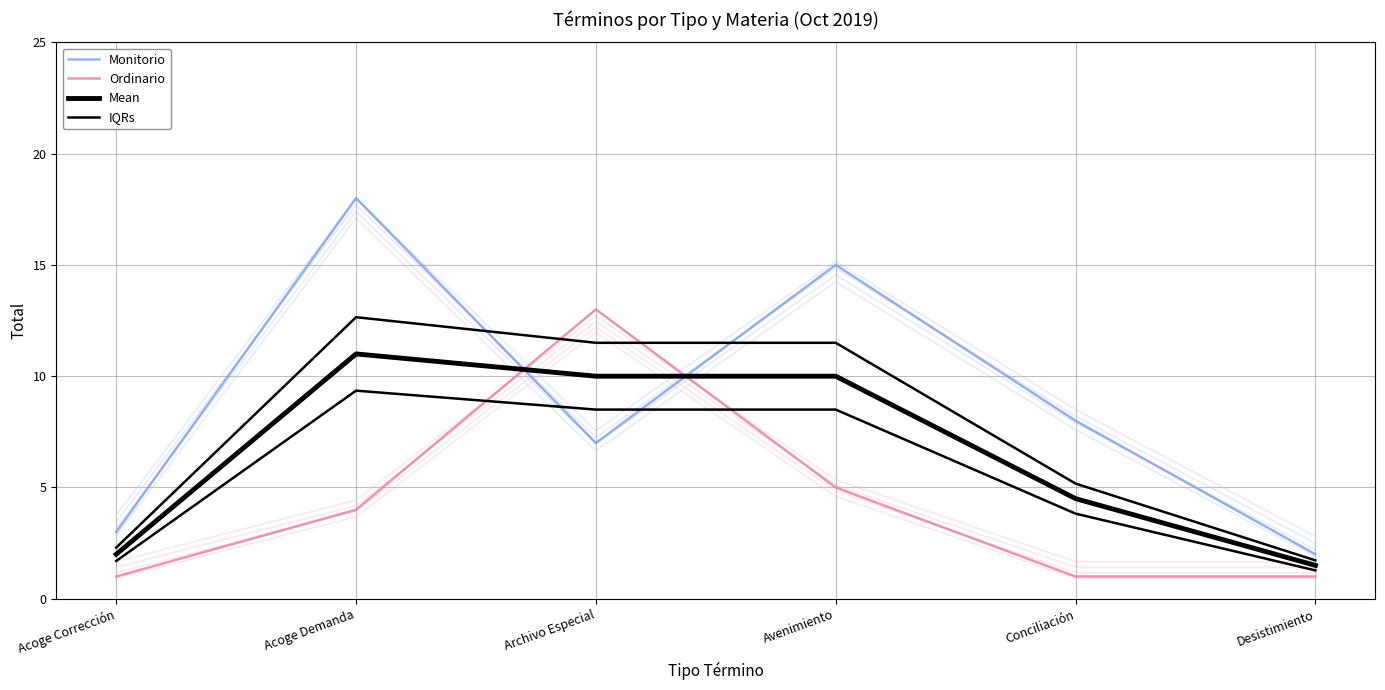

Is the value of Monitorio at Acoge Demanda greater than the value of IQRs at Acoge Corrección?

Yes